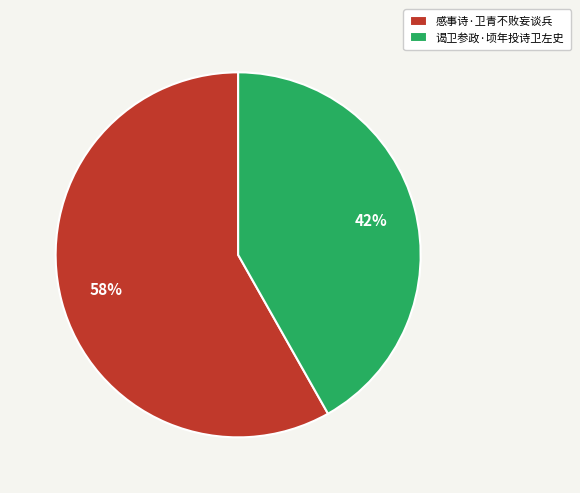

To the nearest percent, what percentage of the pie is 谒卫参政·顷年投诗卫左史?

42%